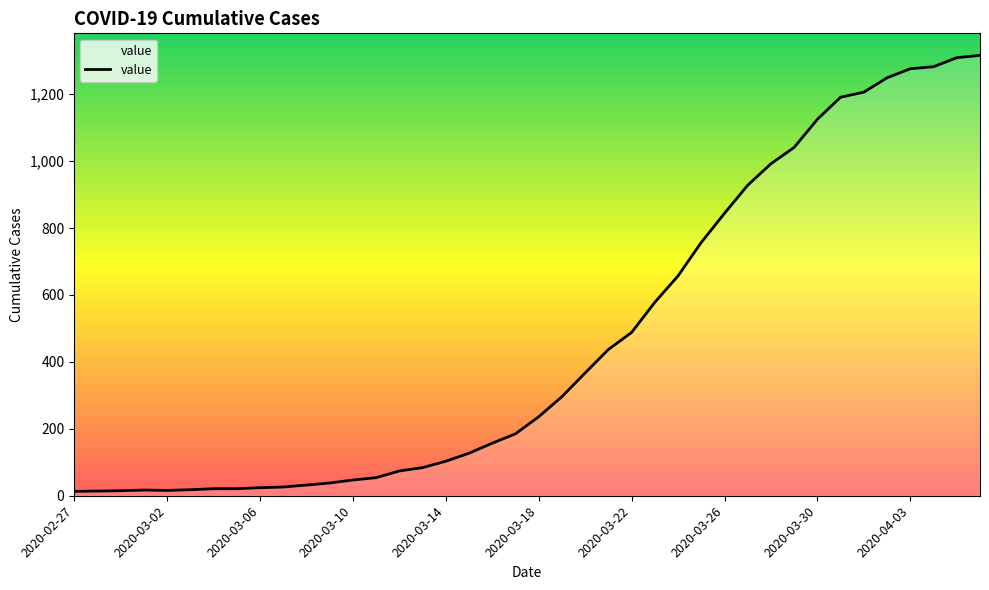

What is the greatest value displayed?

1316